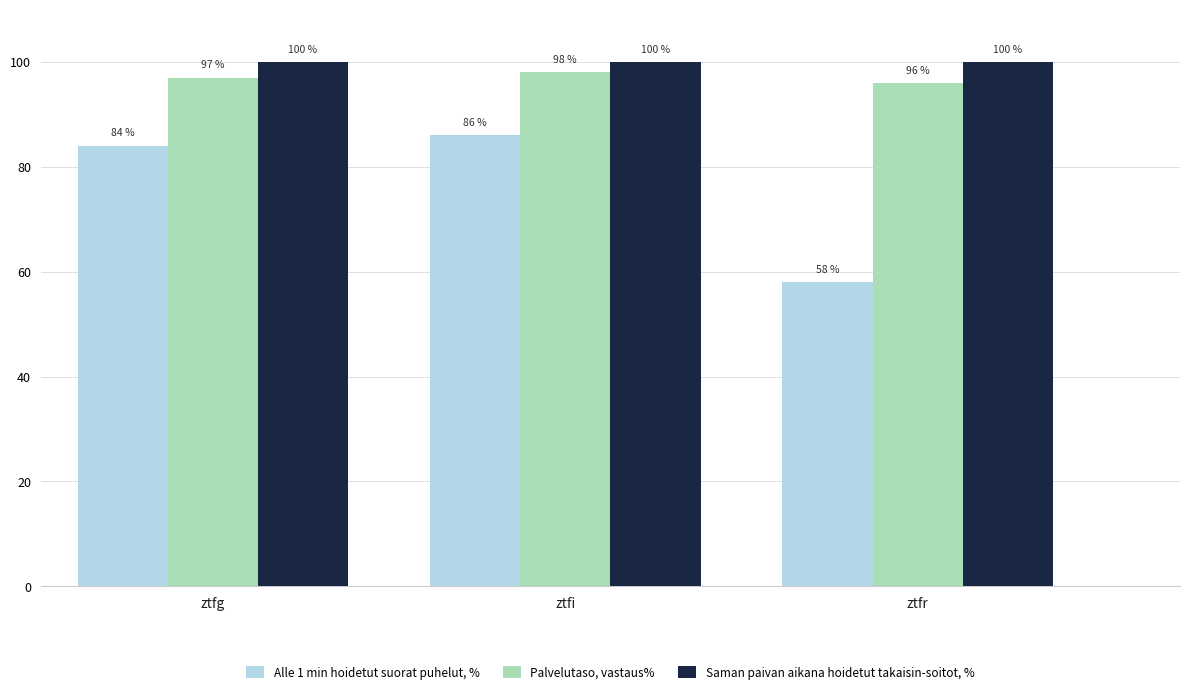

List the series in order of their peak value, highest first.

Saman paivan aikana hoidetut takaisin-soitot, %, Palvelutaso, vastaus%, Alle 1 min hoidetut suorat puhelut, %